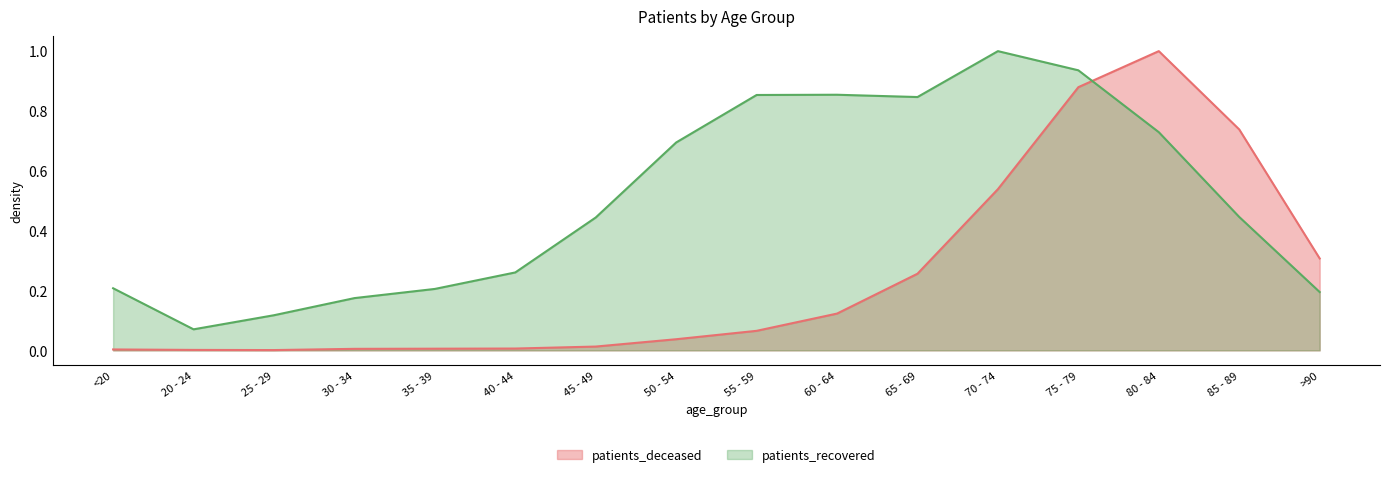

What is the spread (max minus min) of values at 35 - 39?

0.2